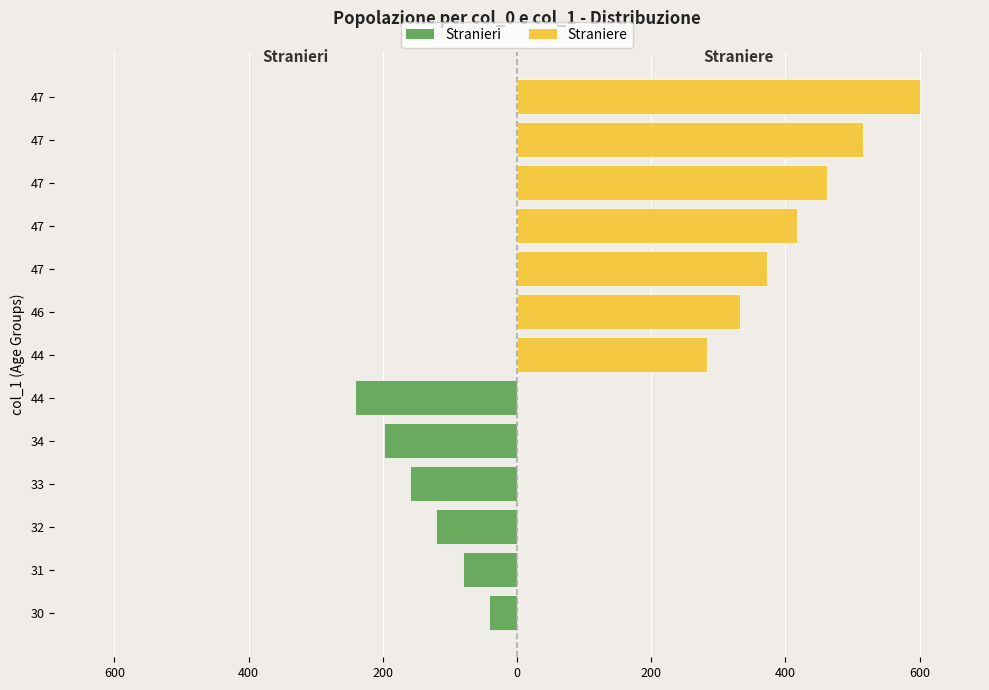

What is the minimum value shown in the chart?

42